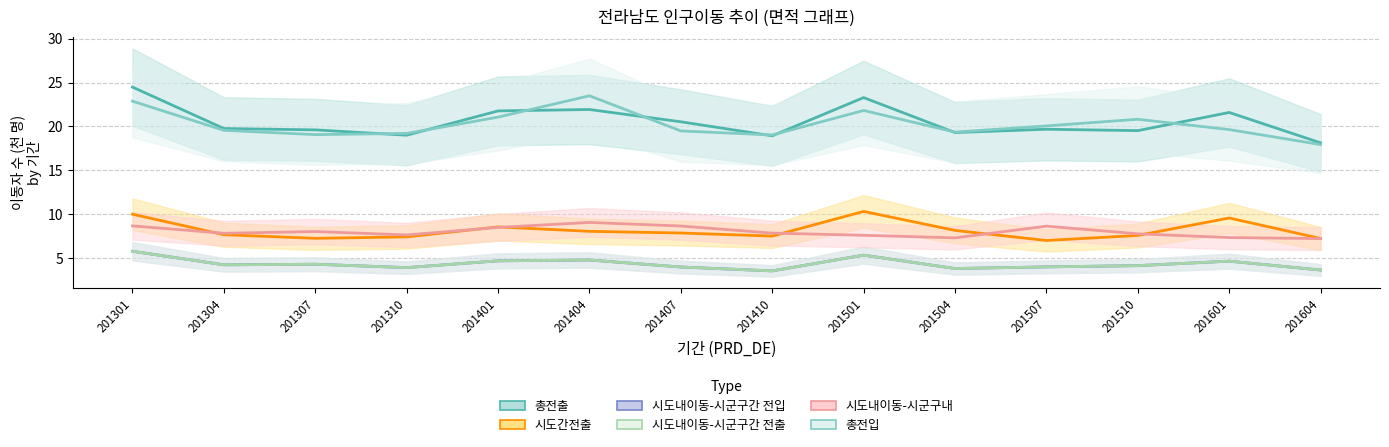

What is the value of the 총전입 point at the 13th from the left?

19.6